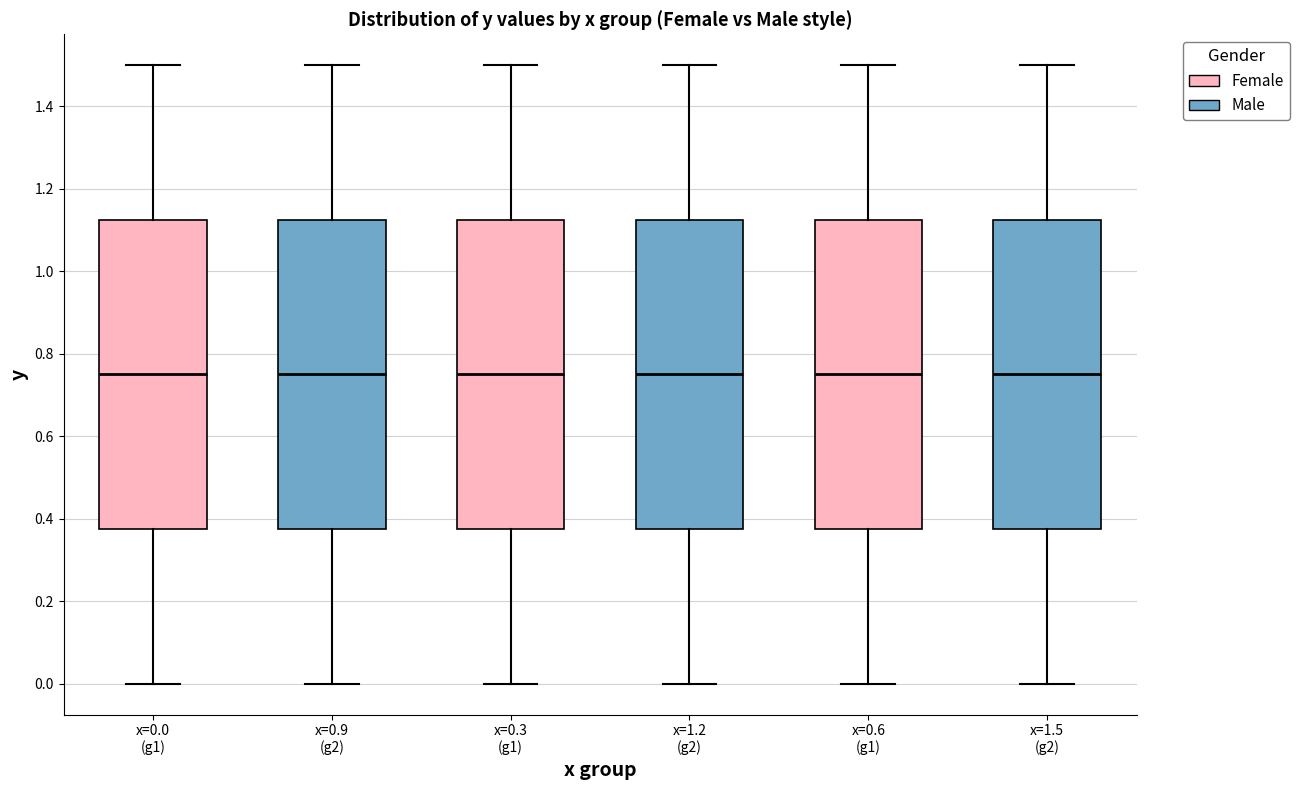

Reading left to right, read every box against the y-axis: the position of its median line, the range the box covers, and the ends of its whiskers. The values are not printed on the chart, so give them approximately, as read against the axis.

x=0.0 (g1) (Female): median 0.76, box 0.38 to 1.12, whiskers 0.00 to 1.50
x=0.0 (g1) (Male): median 0.76, box 0.38 to 1.12, whiskers 0.00 to 1.50
x=0.3 (g1) (Female): median 0.76, box 0.38 to 1.12, whiskers 0.00 to 1.50
x=0.3 (g1) (Male): median 0.76, box 0.38 to 1.12, whiskers 0.00 to 1.50
x=0.6 (g1) (Female): median 0.76, box 0.38 to 1.12, whiskers 0.00 to 1.50
x=0.6 (g1) (Male): median 0.76, box 0.38 to 1.12, whiskers 0.00 to 1.50